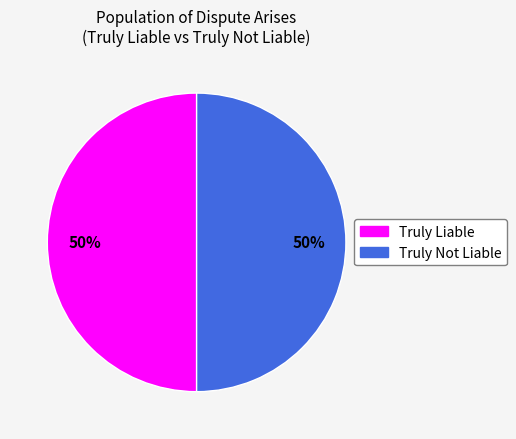

Is it true that Truly Liable is 61% of the pie?

False